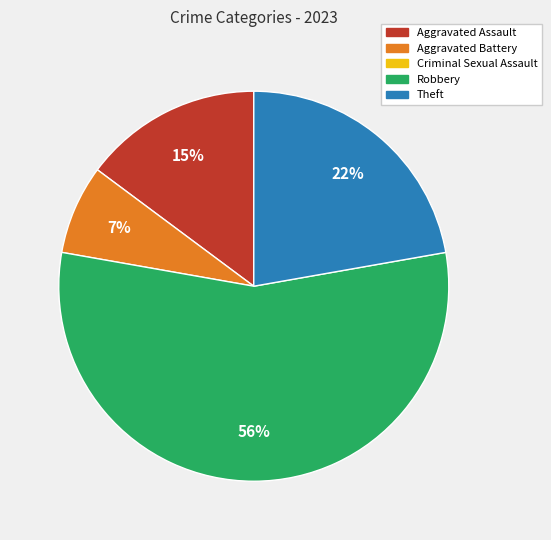

Is there any slice that represents more than half of the pie?

Yes